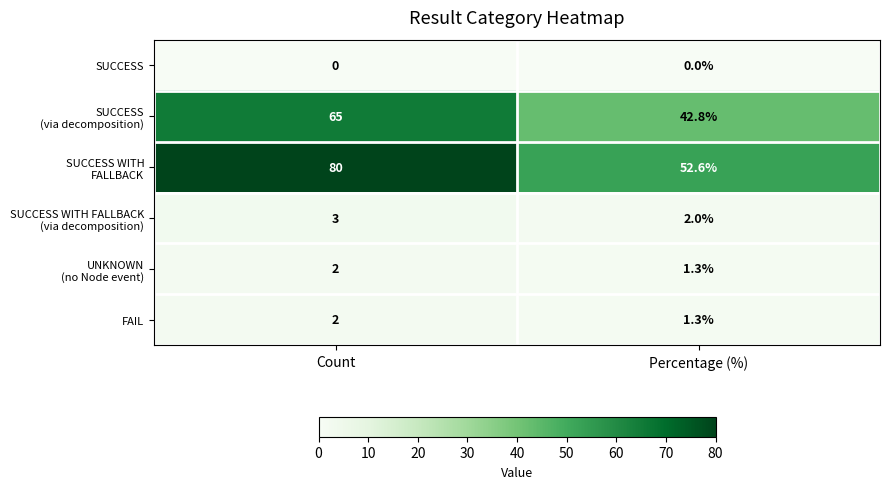

Rank the categories by FAIL value from highest to lowest.

Count, Percentage (%)